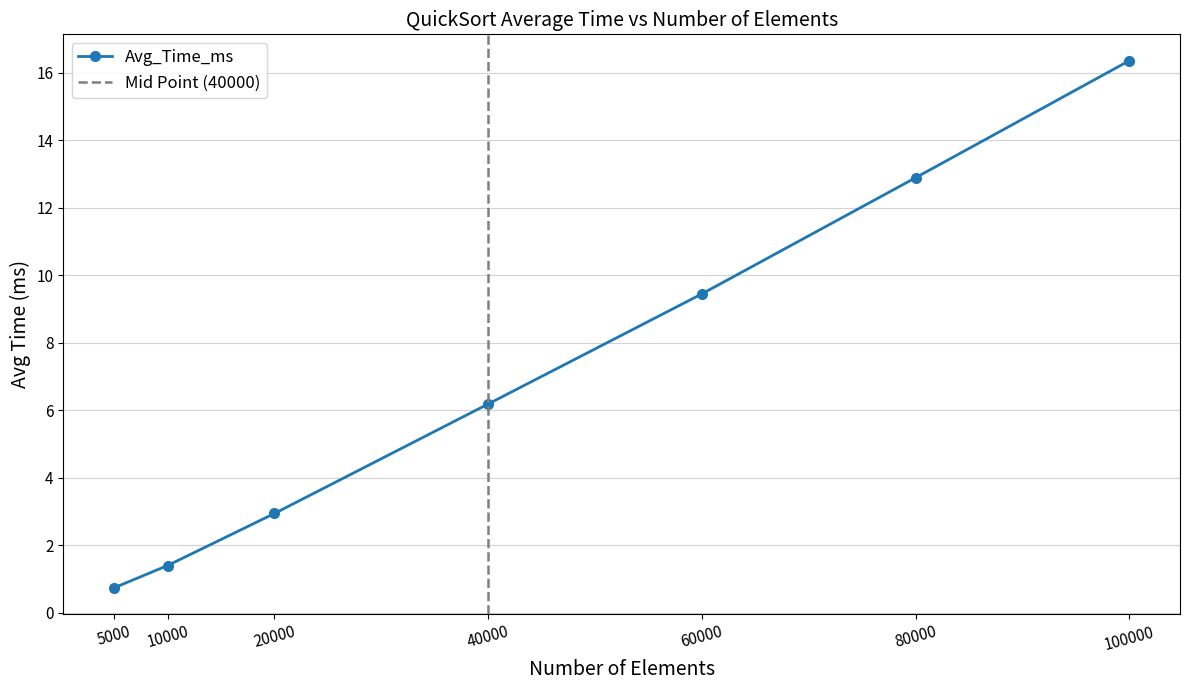

Reading left to right, transcribe all the data shown in this chart.

5000=0.7	10000=1.4	20000=2.9	40000=6.2	60000=9.5	80000=12.9	100000=16.4